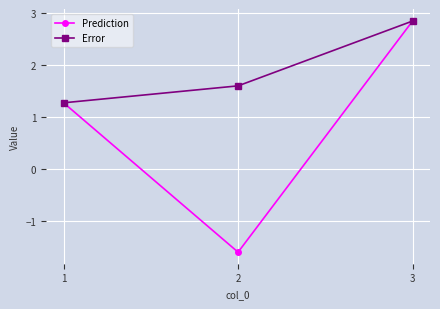

Does the chart have visible grid lines?

Yes